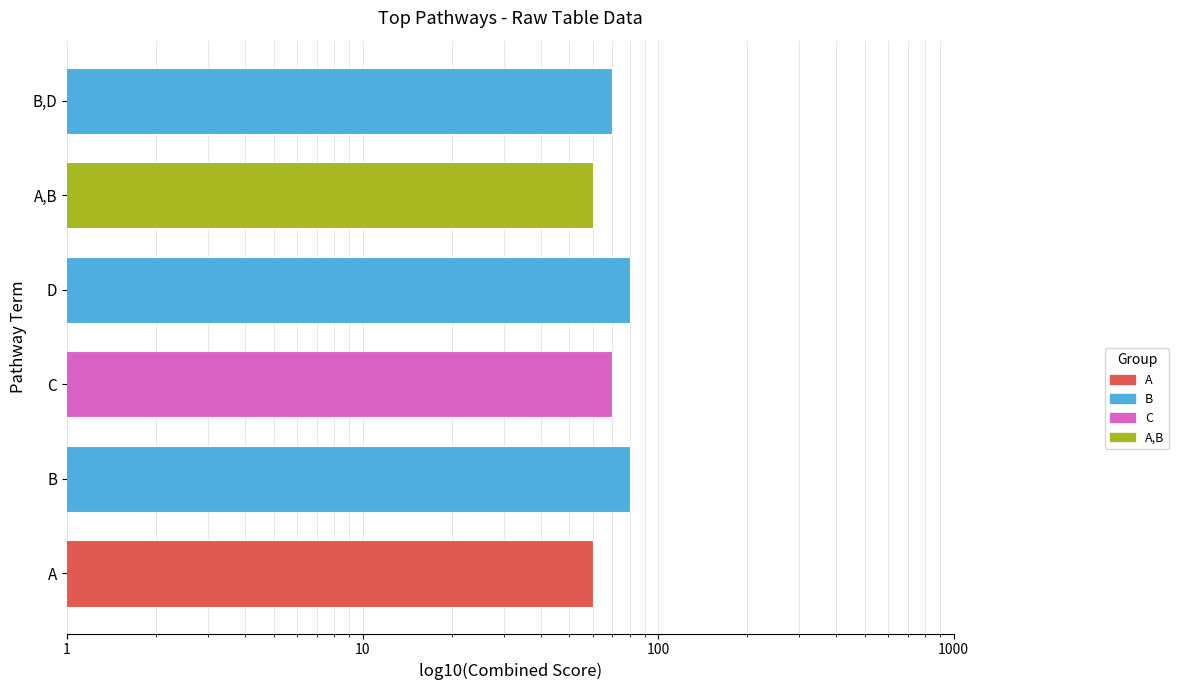

At which category does the chart reach its minimum across all series?

A